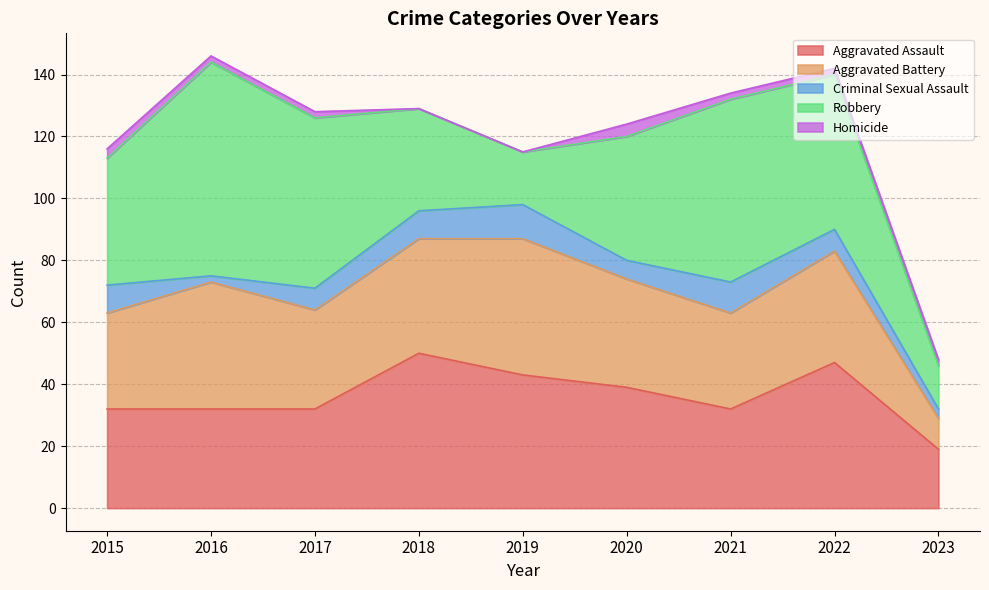

How many values in the Aggravated Assault series exceed 32?

4